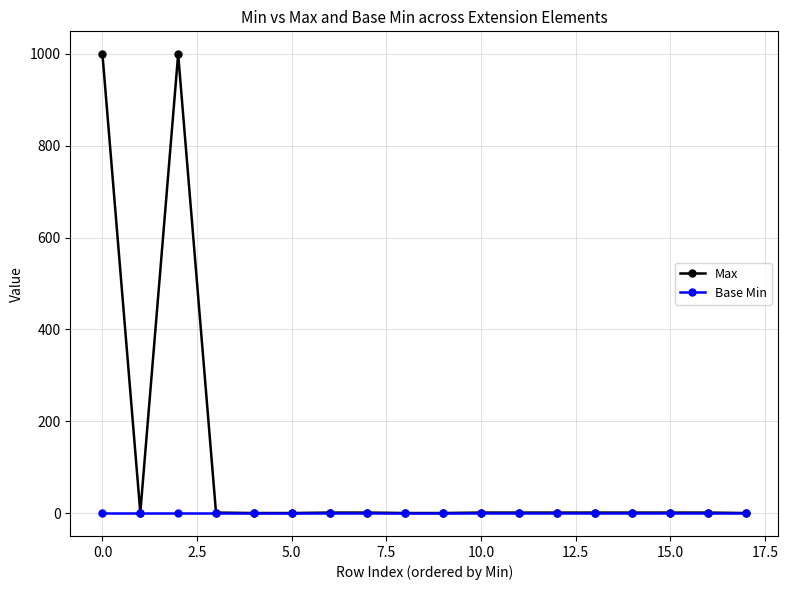

Which series has the widest spread of values?

Max